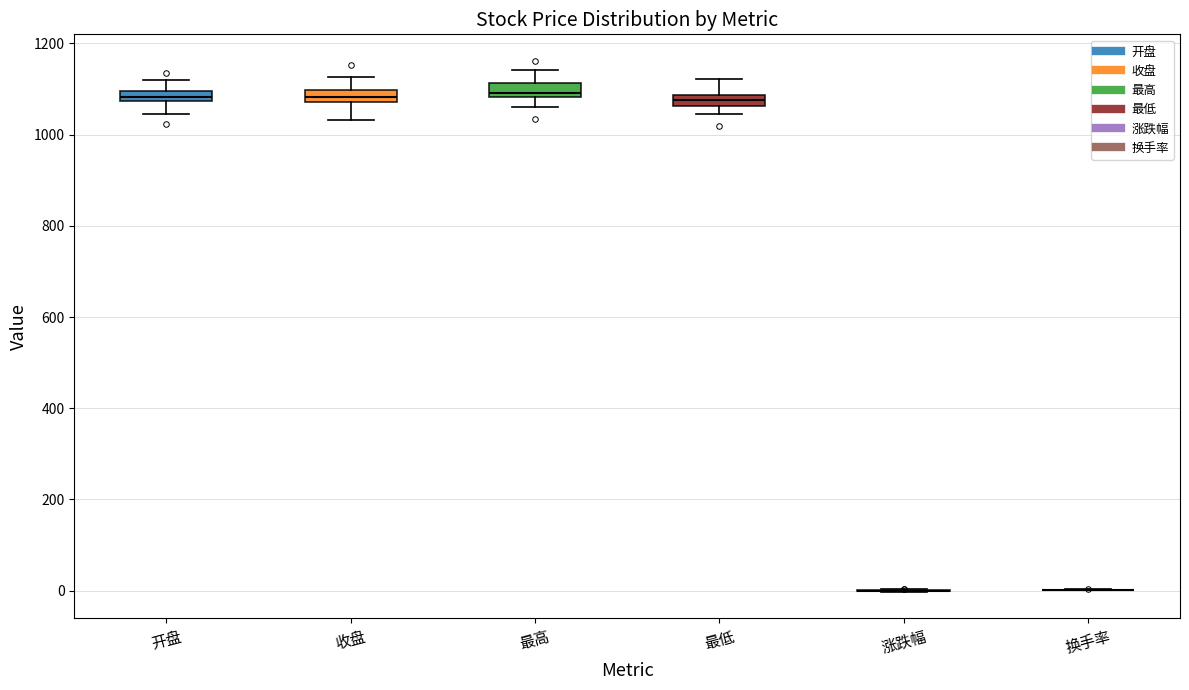

Where is the upper edge of the box for 最高 on the y-axis? The values are not printed on the chart, so give them approximately, as read against the axis.

1120